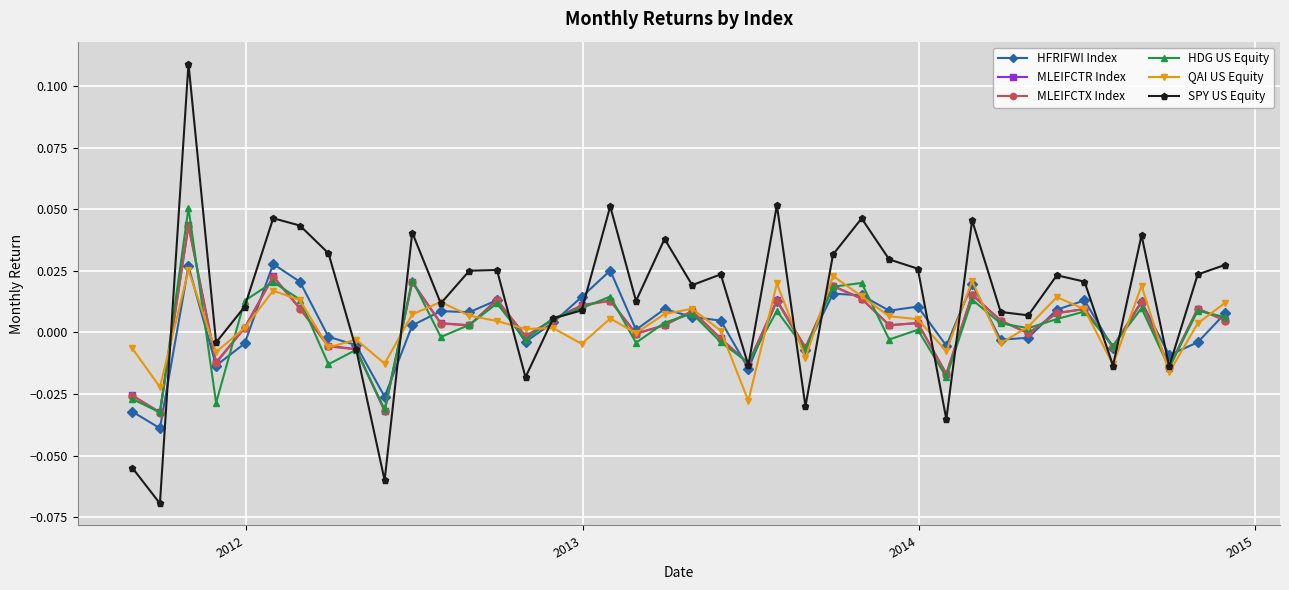

How many lines are shown in the chart?

6